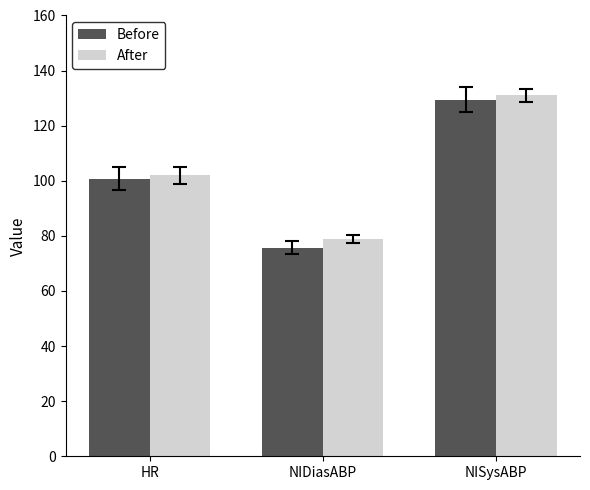

Does the chart contain stacked bars?

No